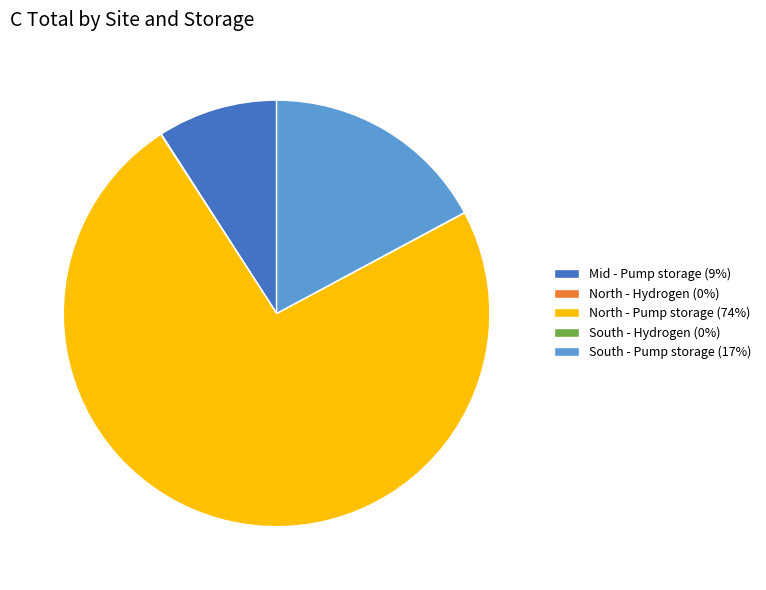

Combined, do South - Pump storage (17%) and North - Pump storage (74%) account for over 50%?

Yes